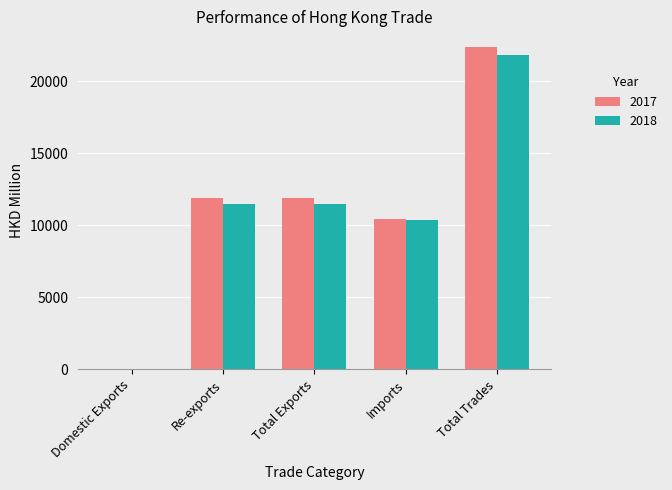

What is the sum of all 2018 values?

55145.1